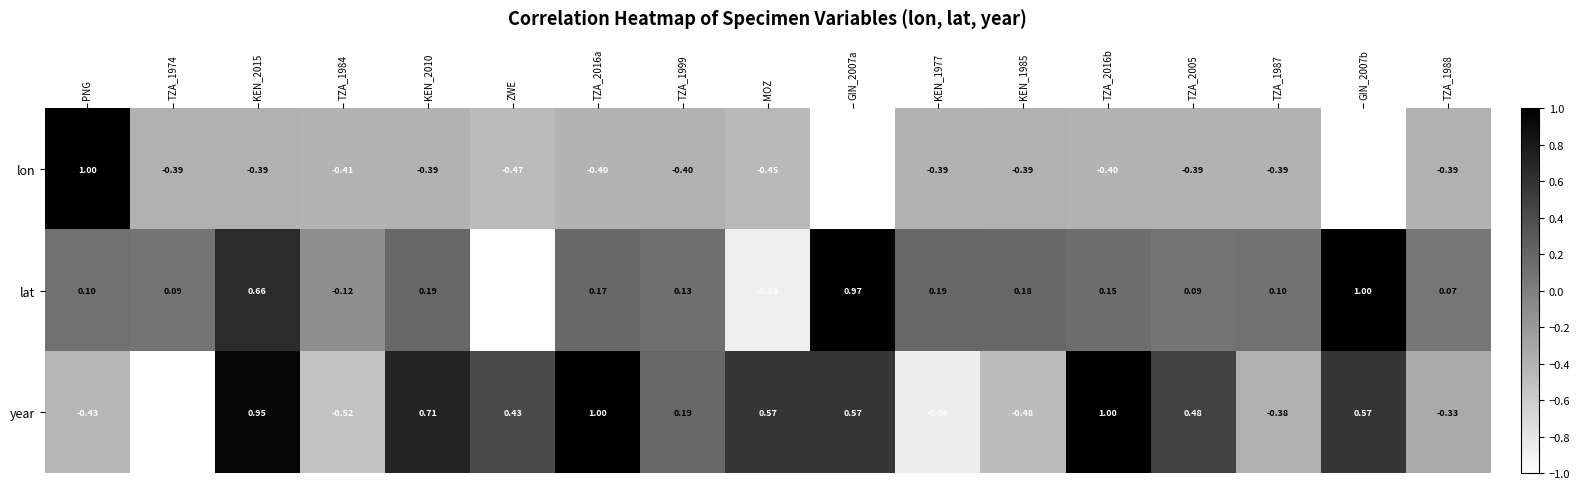

Rank the series at TZA_2016b from lowest to highest value.

lon, lat, year